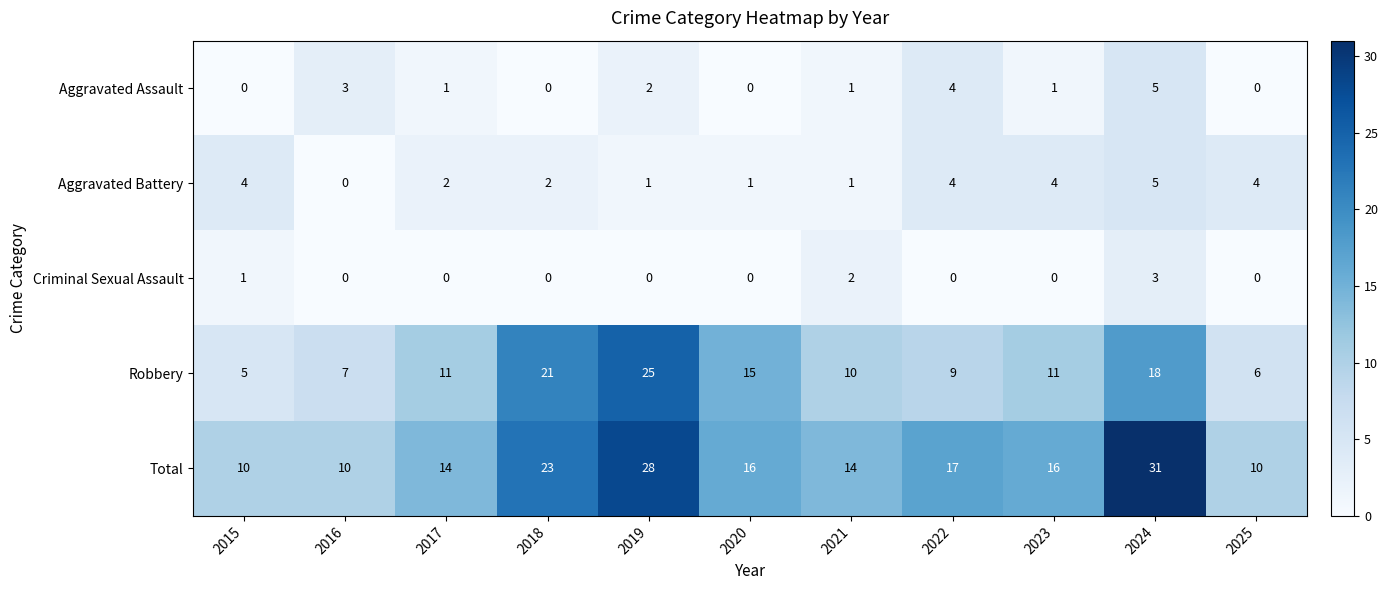

The value of Aggravated Assault at 2017 is 1. True or false?

True